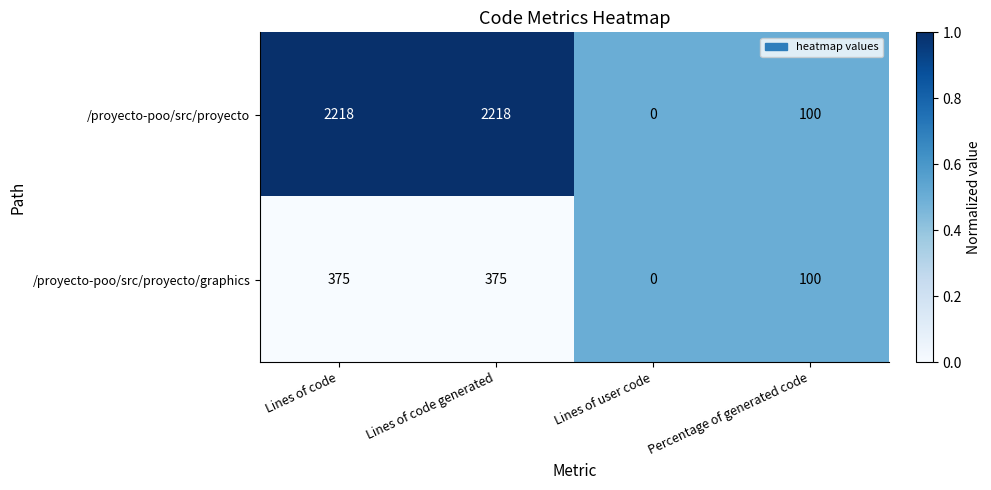

What is the sum of all /proyecto-poo/src/proyecto values?

4536